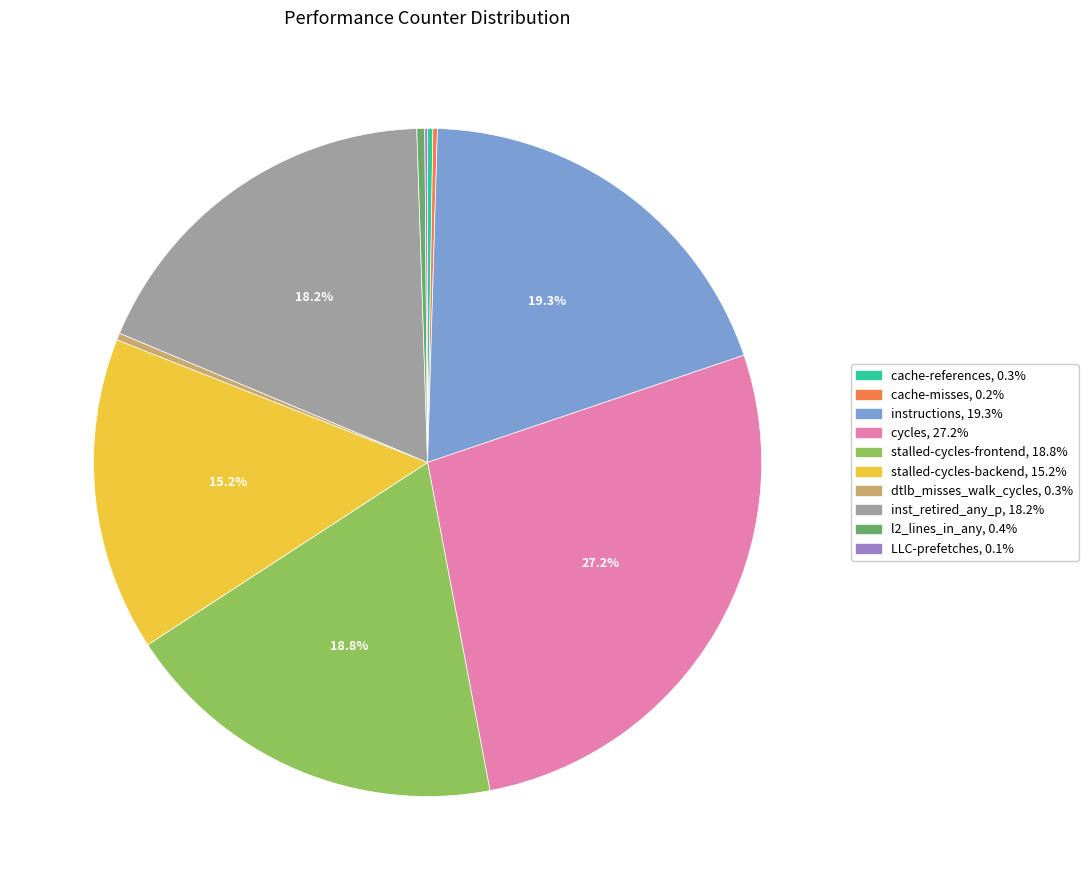

To the nearest percent, what percentage of the pie is cycles?

27%